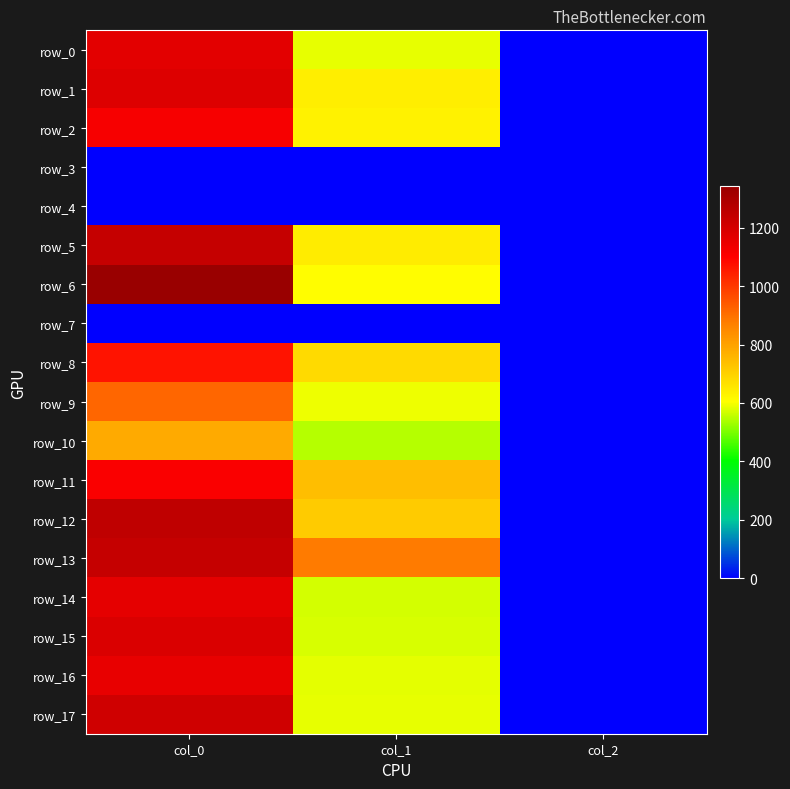

The row_8 series shows 1066.7 at col_0. True or false?

True